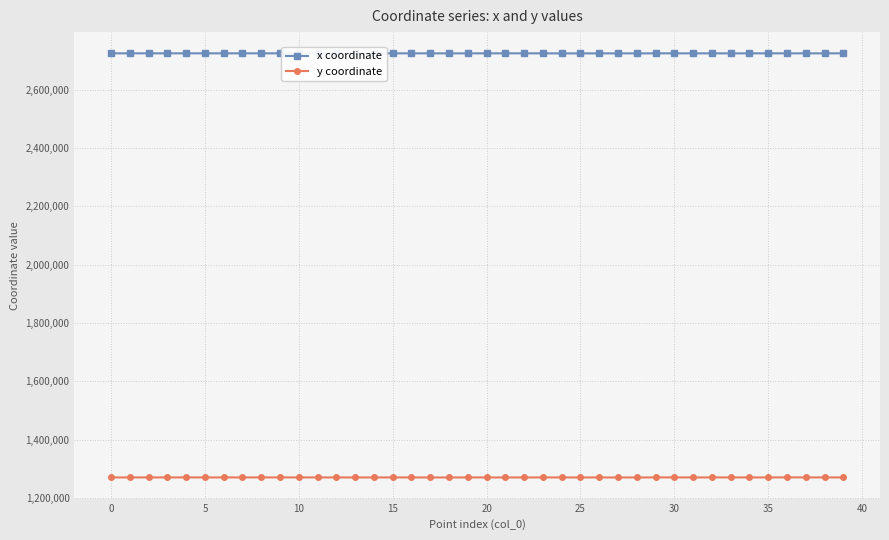

What is the lowest value of the y coordinate series?

1269811.9